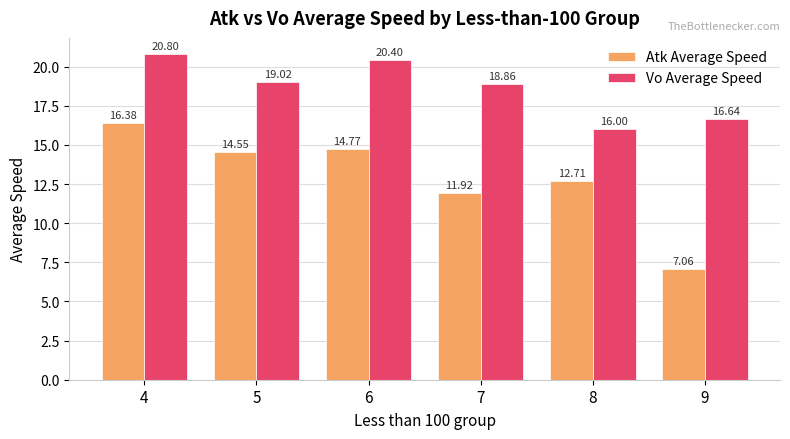

Where does the Vo Average Speed series first go above 19?

4